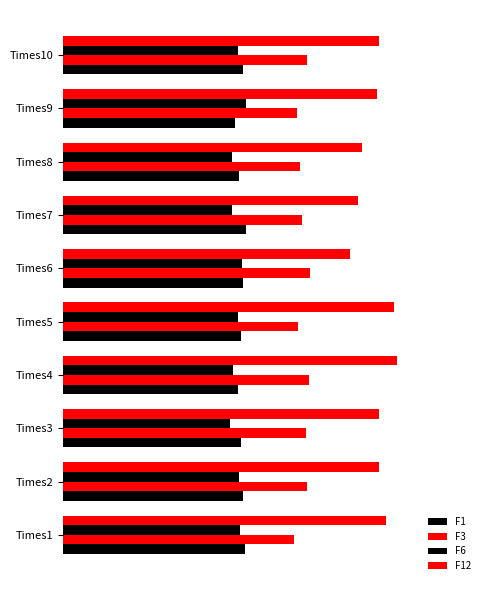

Rank the series by their maximum value, from highest to lowest.

F12, F3, F6, F1